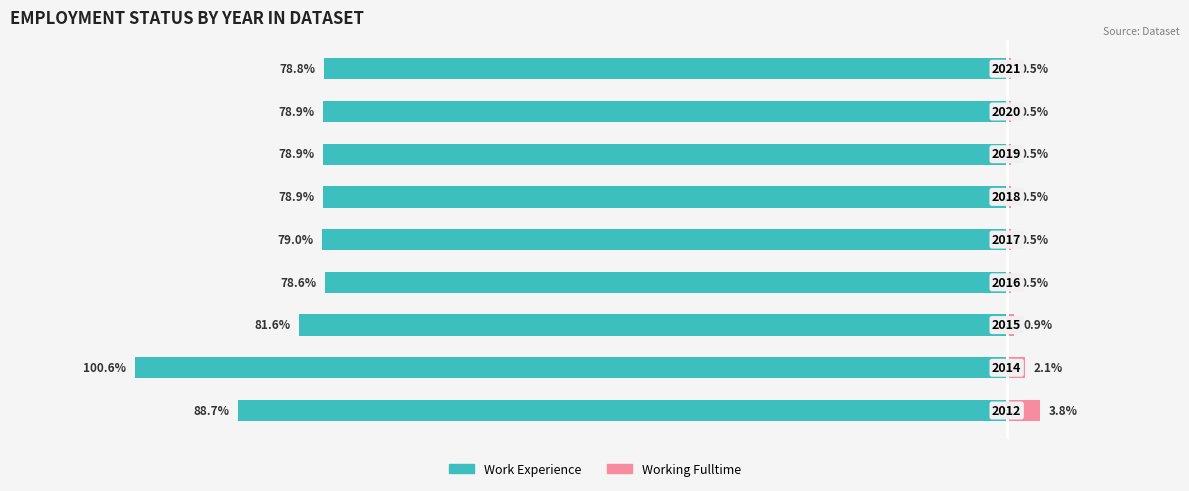

What is the sum of all Working Fulltime values?

9.8